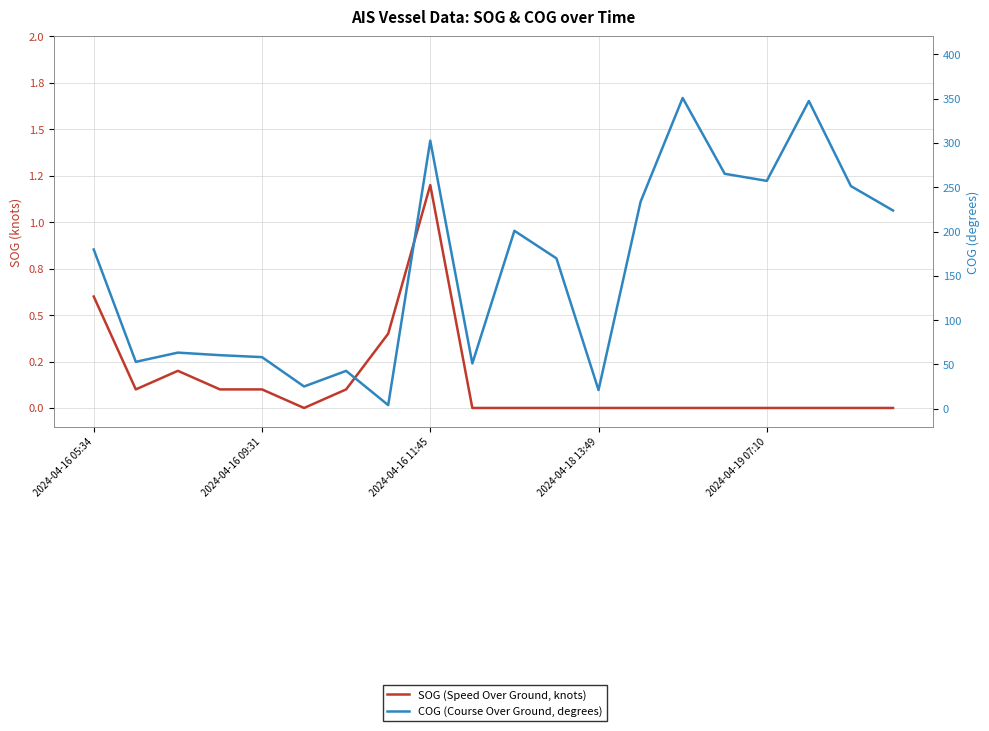

At which category is the sum across all series the highest?

14